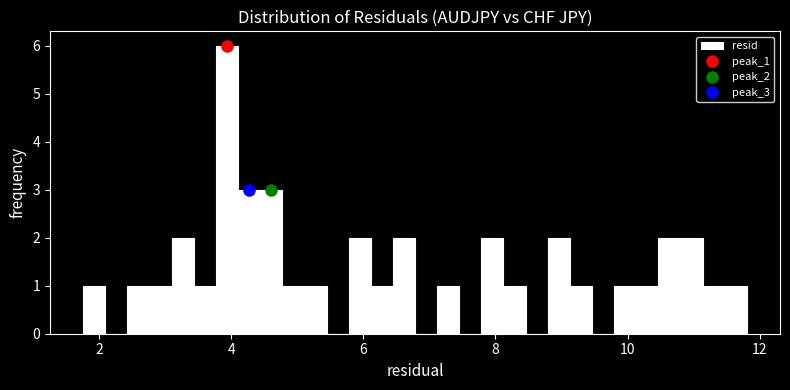

Read against the x-axis, roughly where is the centre of the tallest bar?

4.0